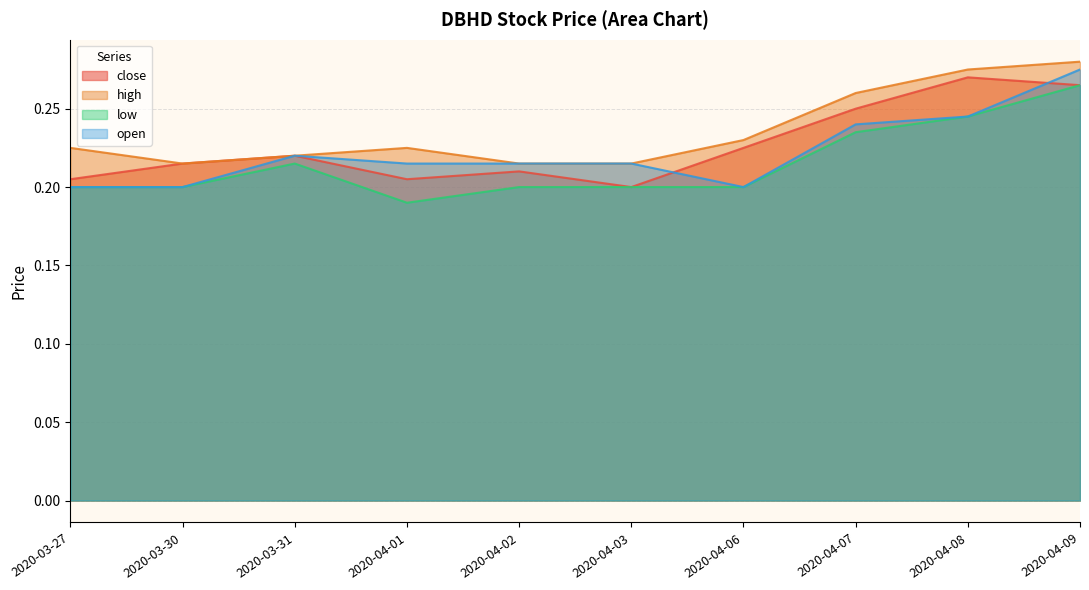

How many interior local valleys does the close series have?

2